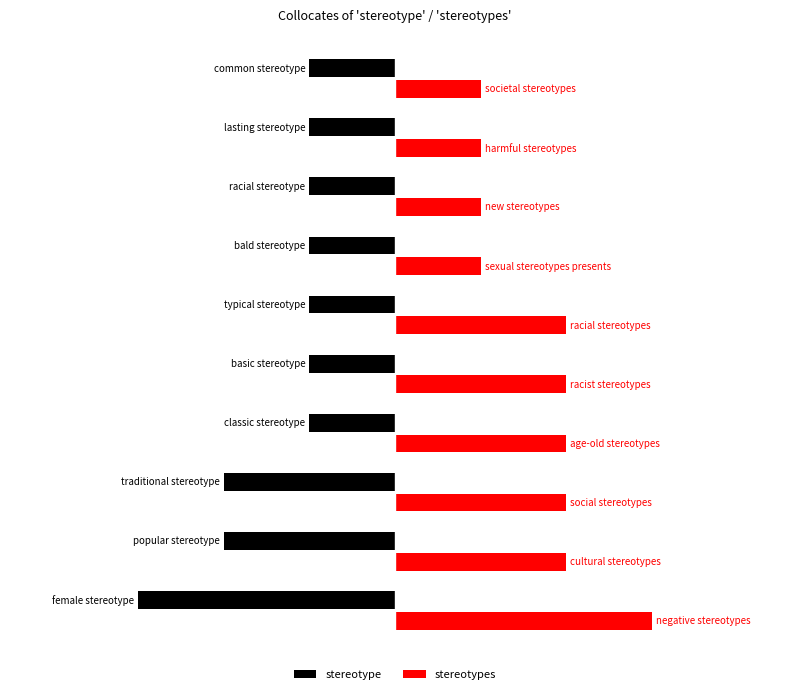

What are all the series names shown in the legend?

stereotype, stereotypes